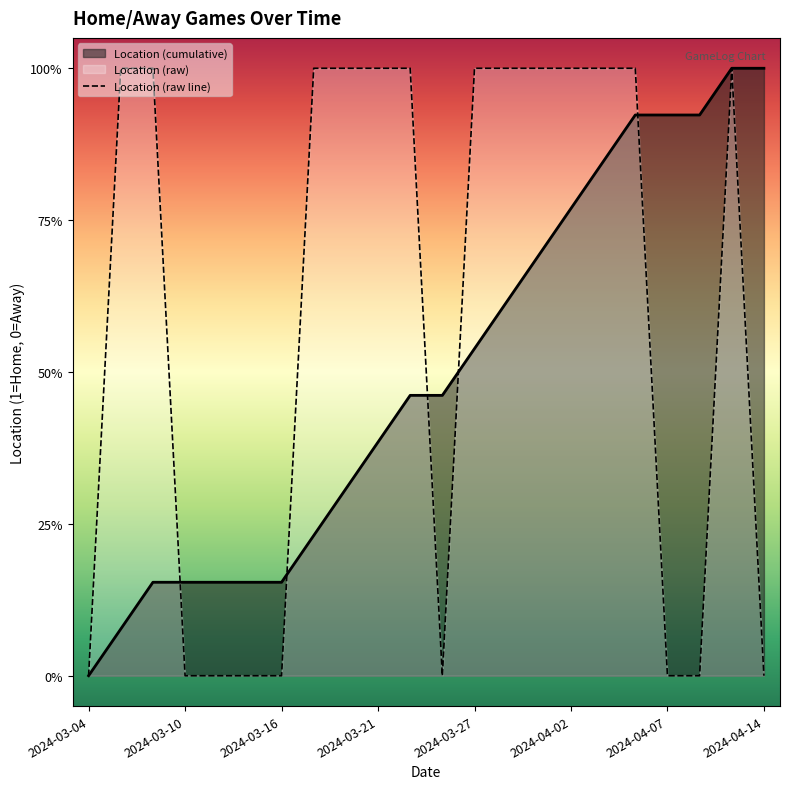

At which category does the chart reach its minimum across all series?

2024-03-04